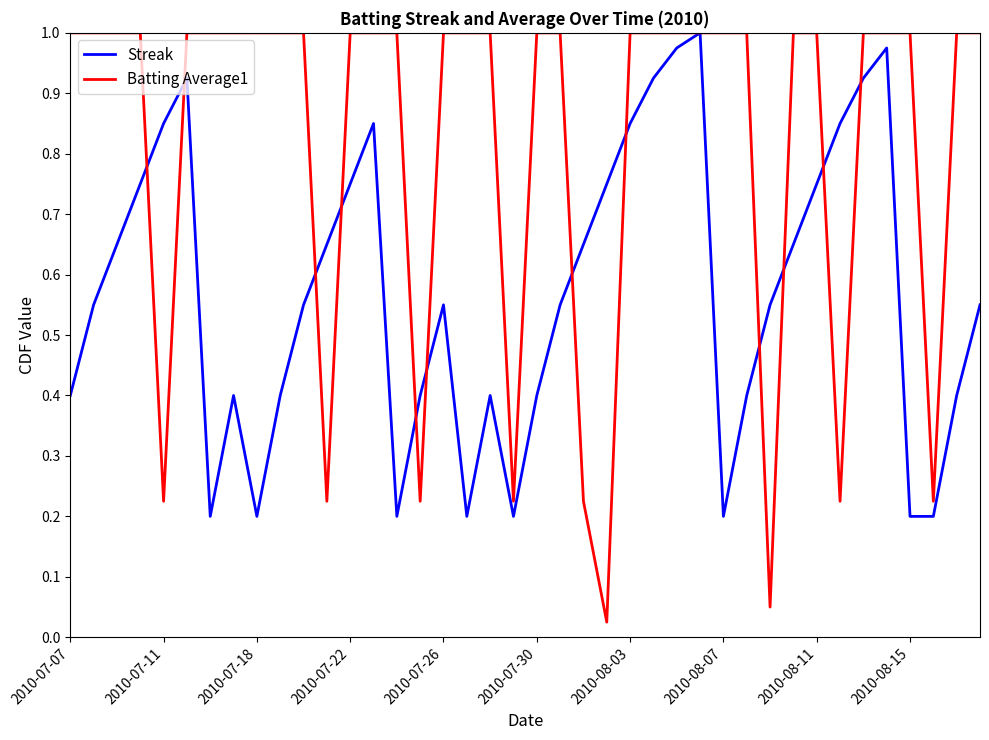

Which series has the largest total across all categories?

Batting Average1